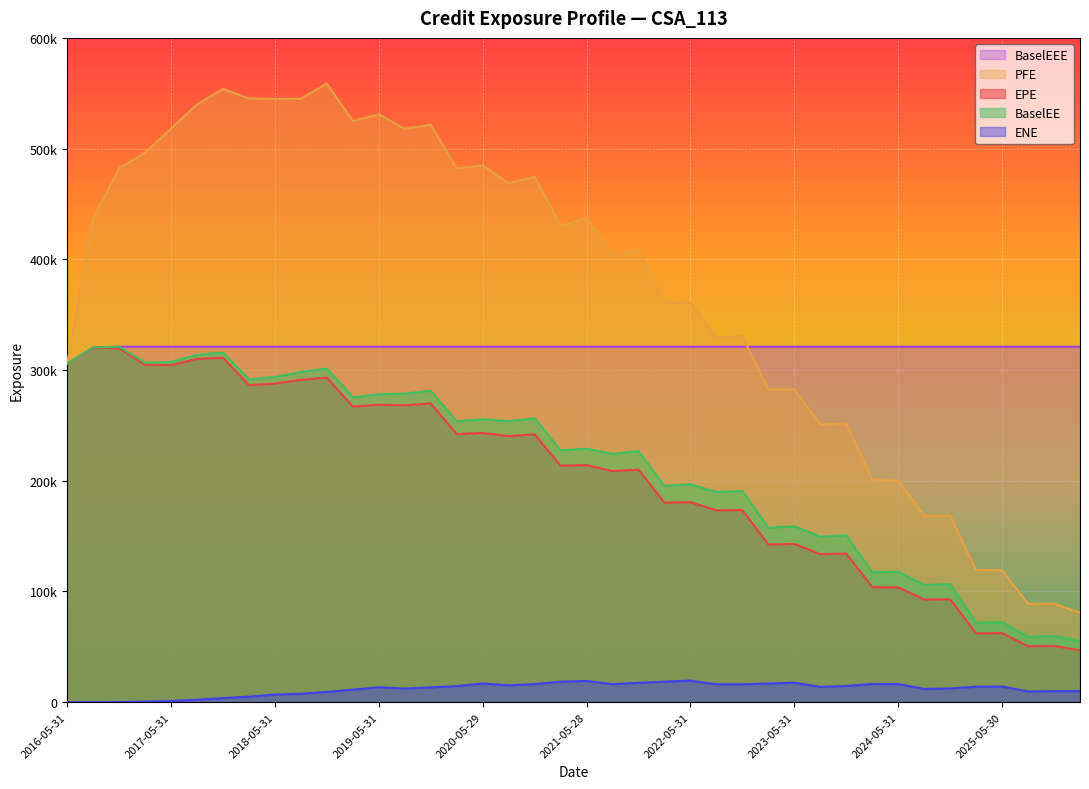

What is the label of the 11th point from the left?

2018-11-30